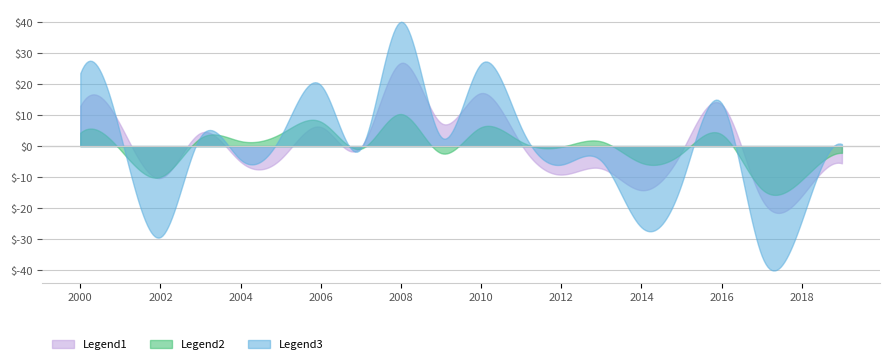

Rank the categories by value from lowest to highest.

2017-07-15, 2002-07-15, 2014-07-15, 2018-07-15, 2015-07-15, 2012-07-15, 2013-07-15, 2004-07-15, 2007-07-15, 2019-07-15, 2009-07-15, 2003-07-15, 2005-07-15, 2001-07-15, 2011-07-15, 2016-07-15, 2006-07-15, 2000-07-15, 2010-07-15, 2008-07-15